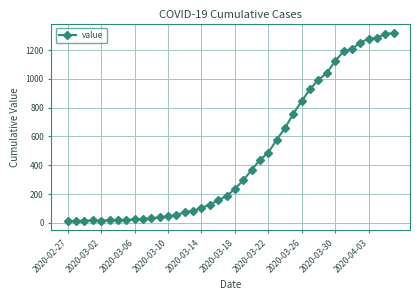

What is the maximum value shown in the chart?

1319